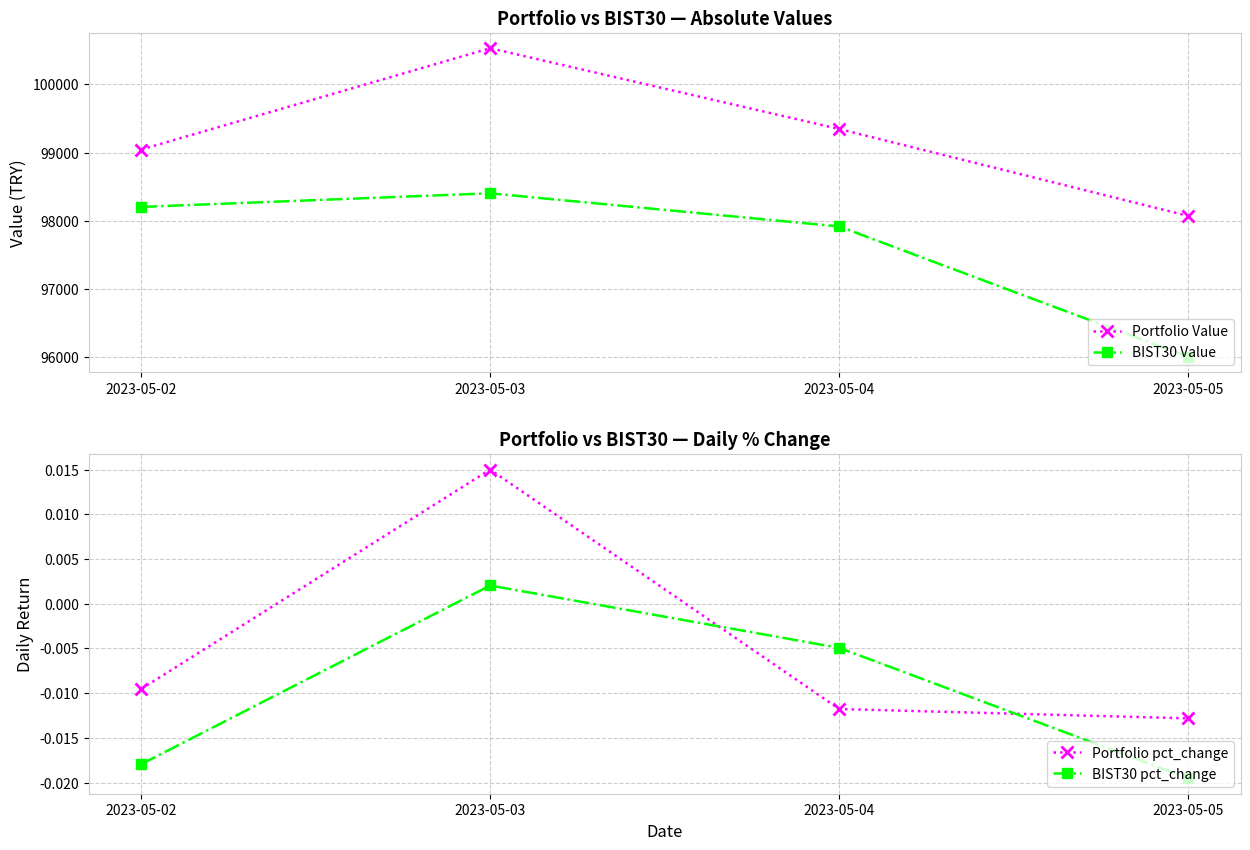

Which series has the largest range (max minus min)?

Portfolio Value